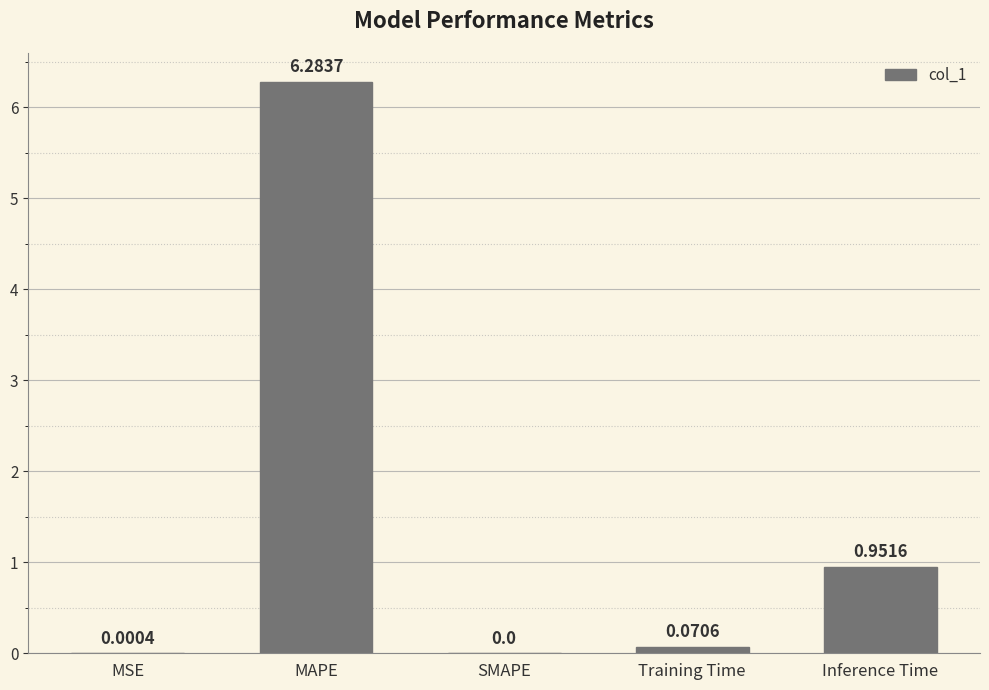

At which category does the chart reach its peak across all series?

MAPE